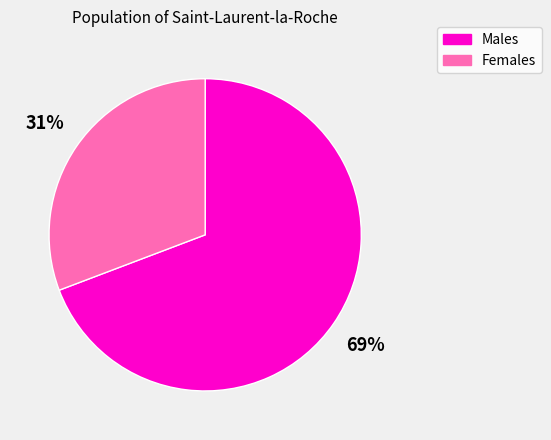

To the nearest percent, what is the difference between the largest and smallest slice percentages?

38%